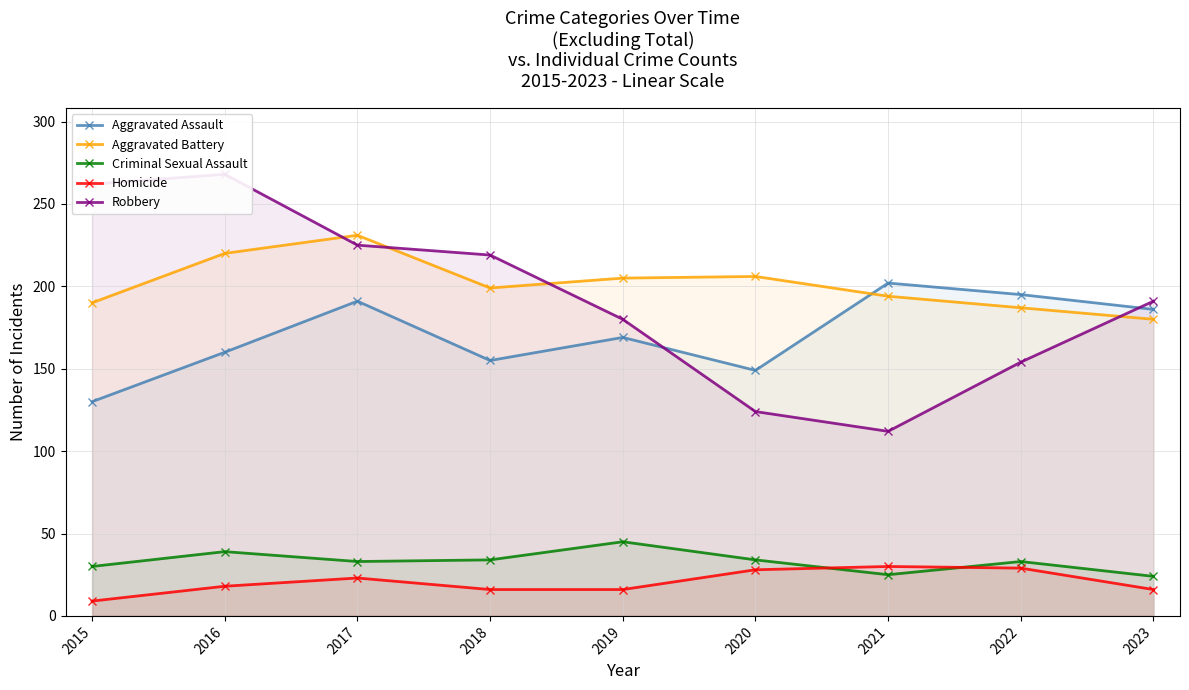

True or false: Aggravated Battery has more than 0 interior local peaks.

True